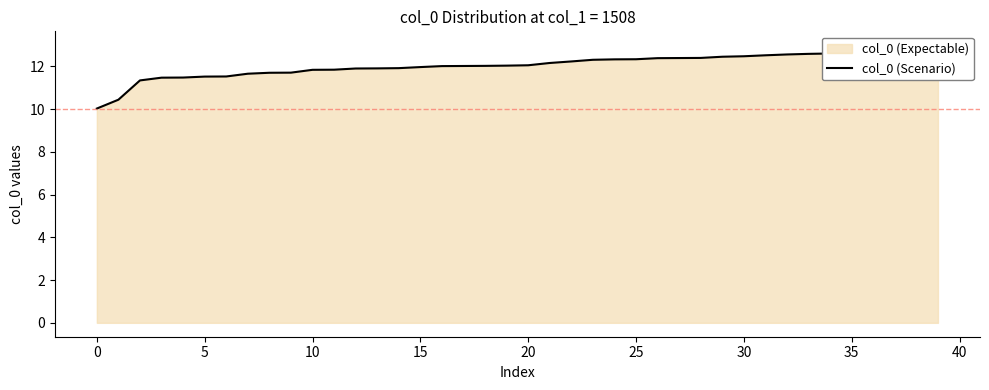

What is the minimum value shown in the chart?

10.0